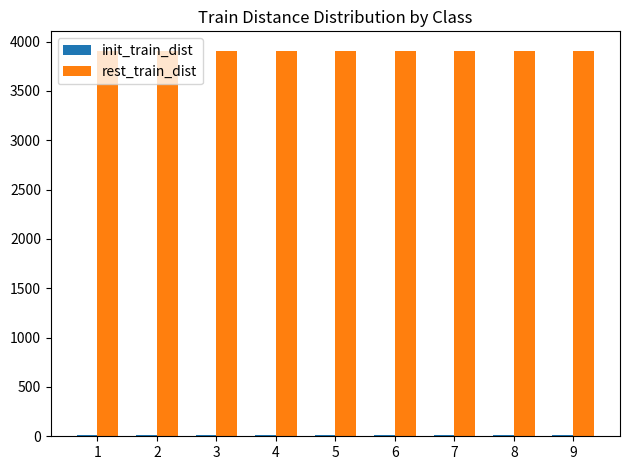

The value of rest_train_dist at 7 is 3907. True or false?

True